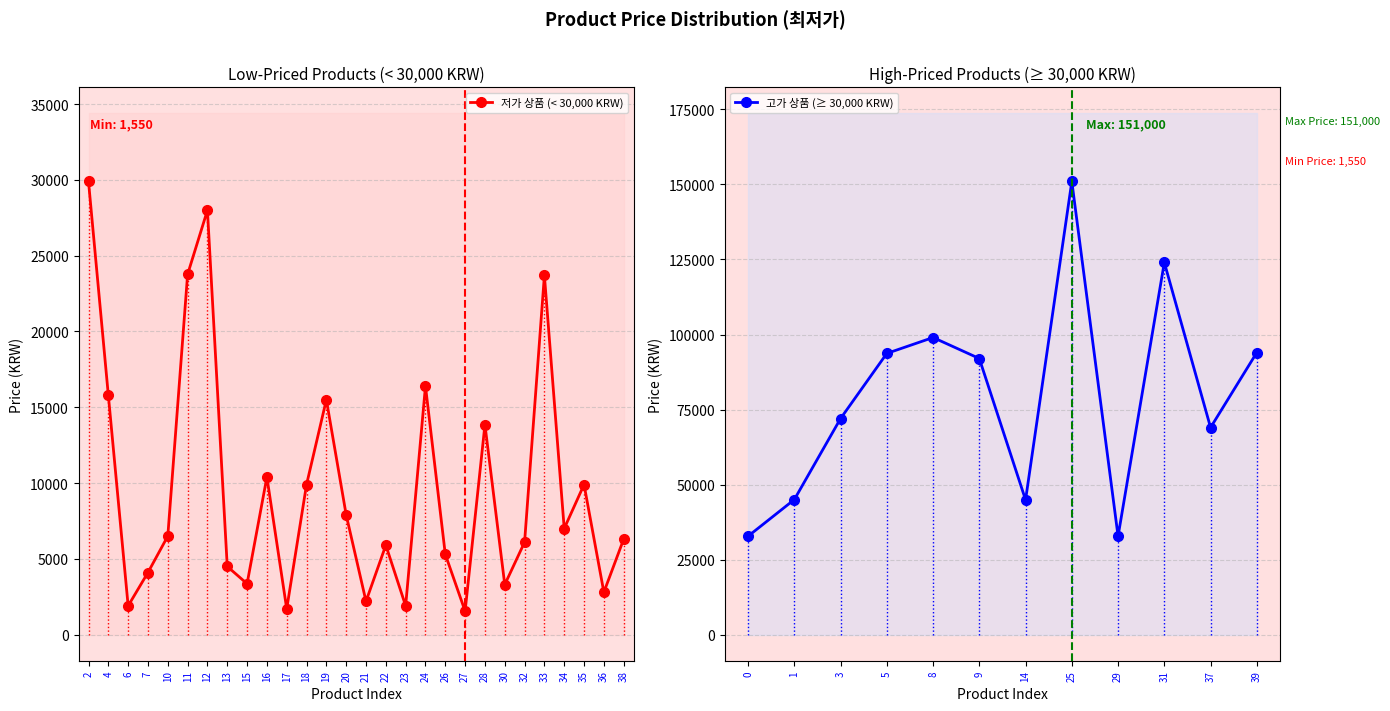

List the labels in order of value, largest first.

25, 31, 8, 39, 5, 9, 3, 37, 1, 14, 0, 29, 2, 12, 11, 33, 24, 4, 19, 28, 16, 18, 35, 20, 34, 10, 38, 32, 22, 26, 13, 7, 15, 30, 36, 21, 6, 23, 17, 27